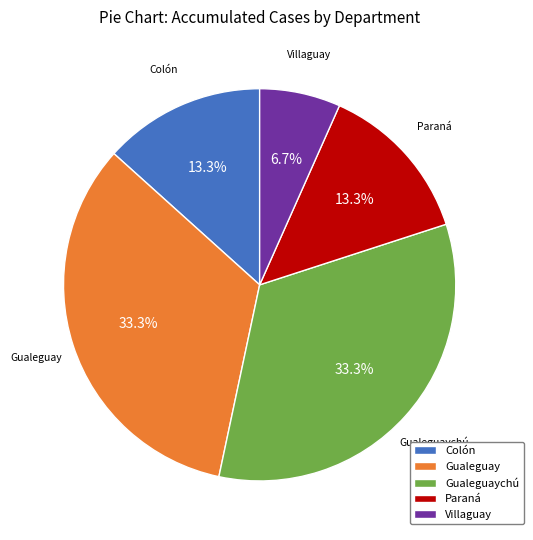

What is the ratio of the value at Gualeguaychú to the value at Paraná?

2.5